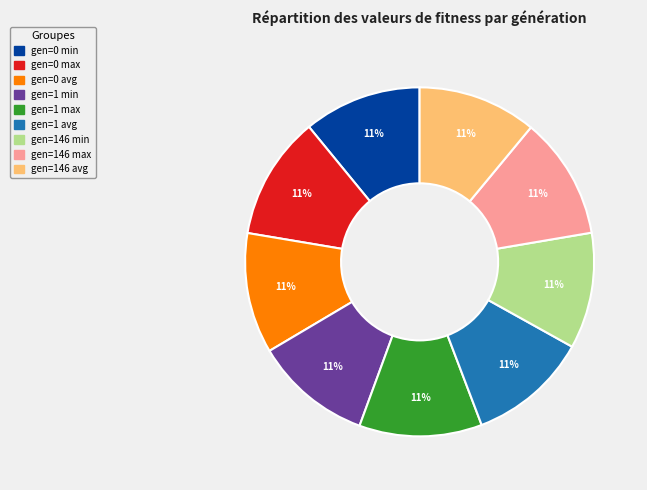

Is there a majority slice in this chart?

No